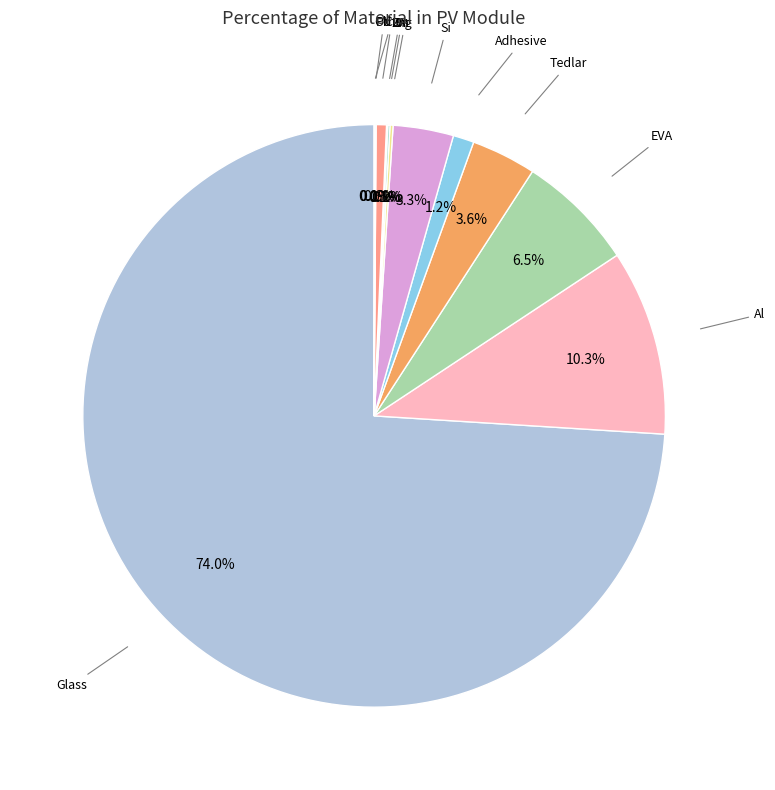

Which slice is the largest?

Glass